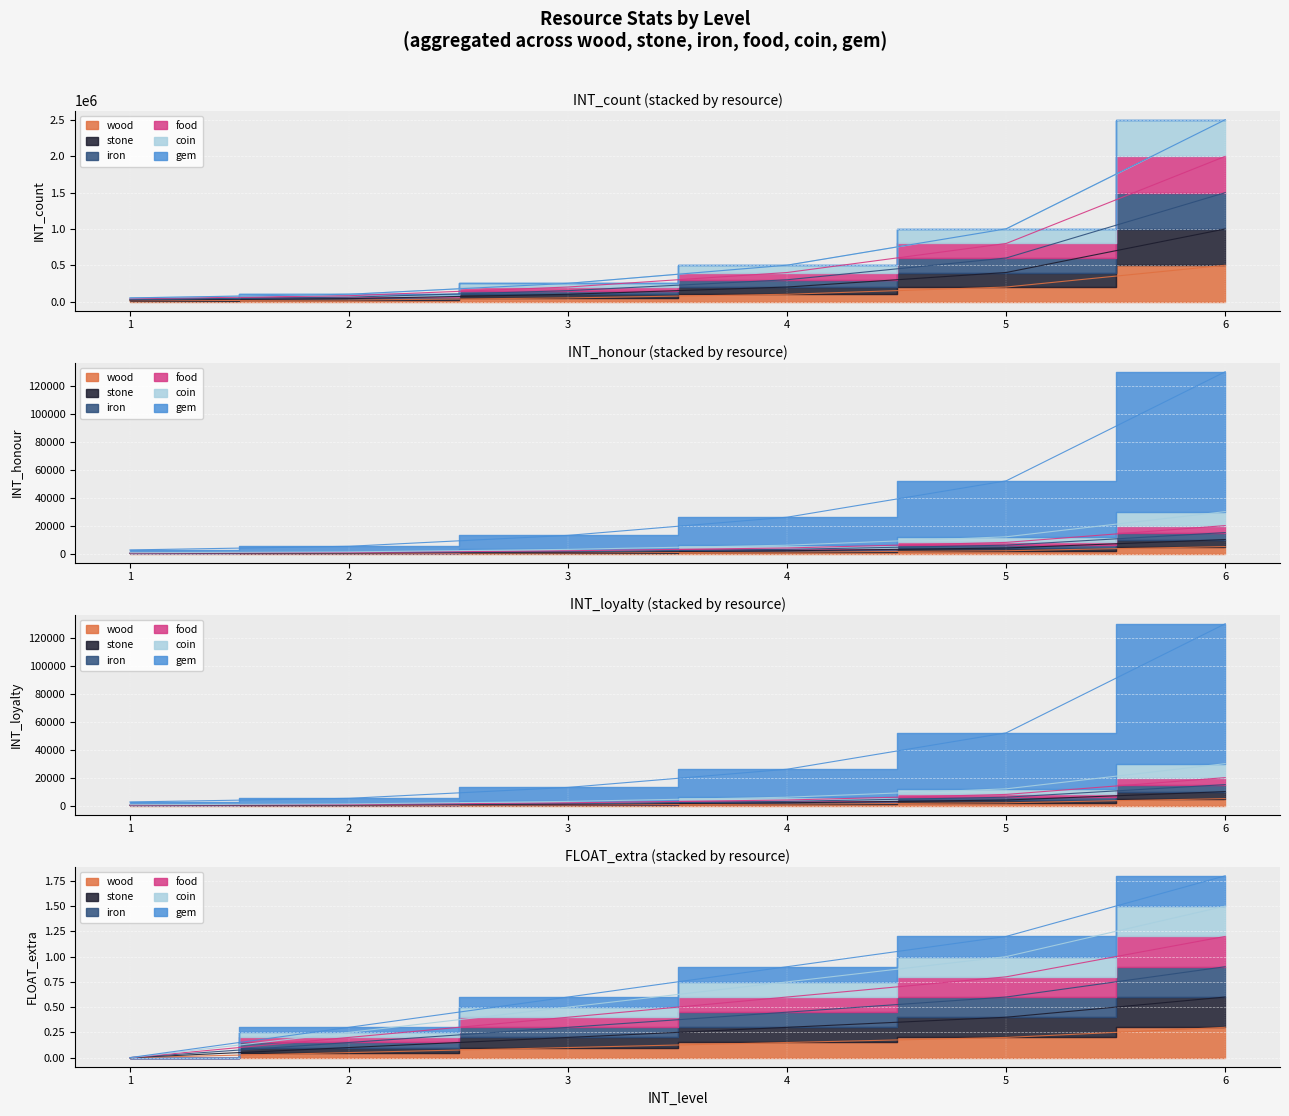

Is the value of stone at 1 greater than the value of wood at 5?

No